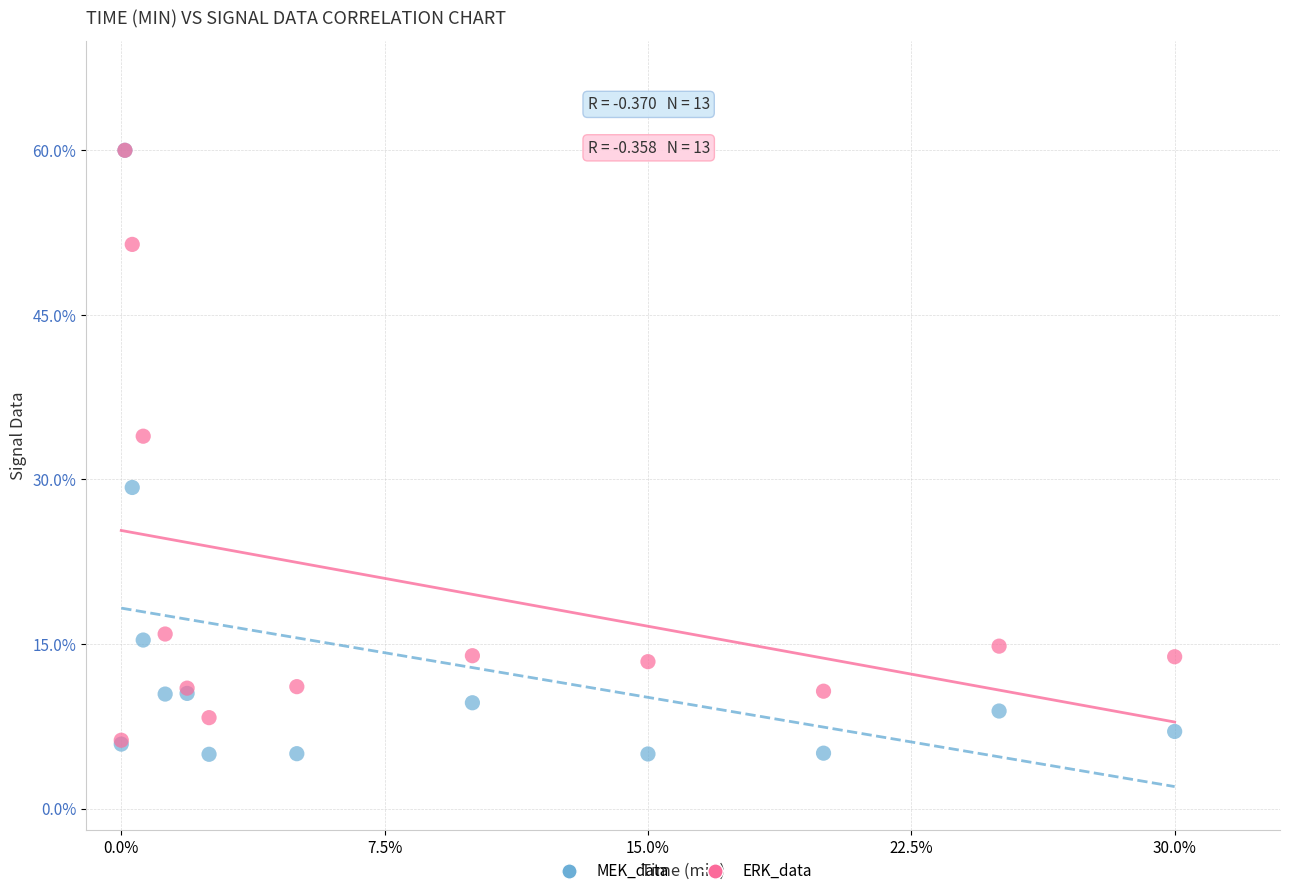

Which series has the widest spread of Y values?

MEK_data